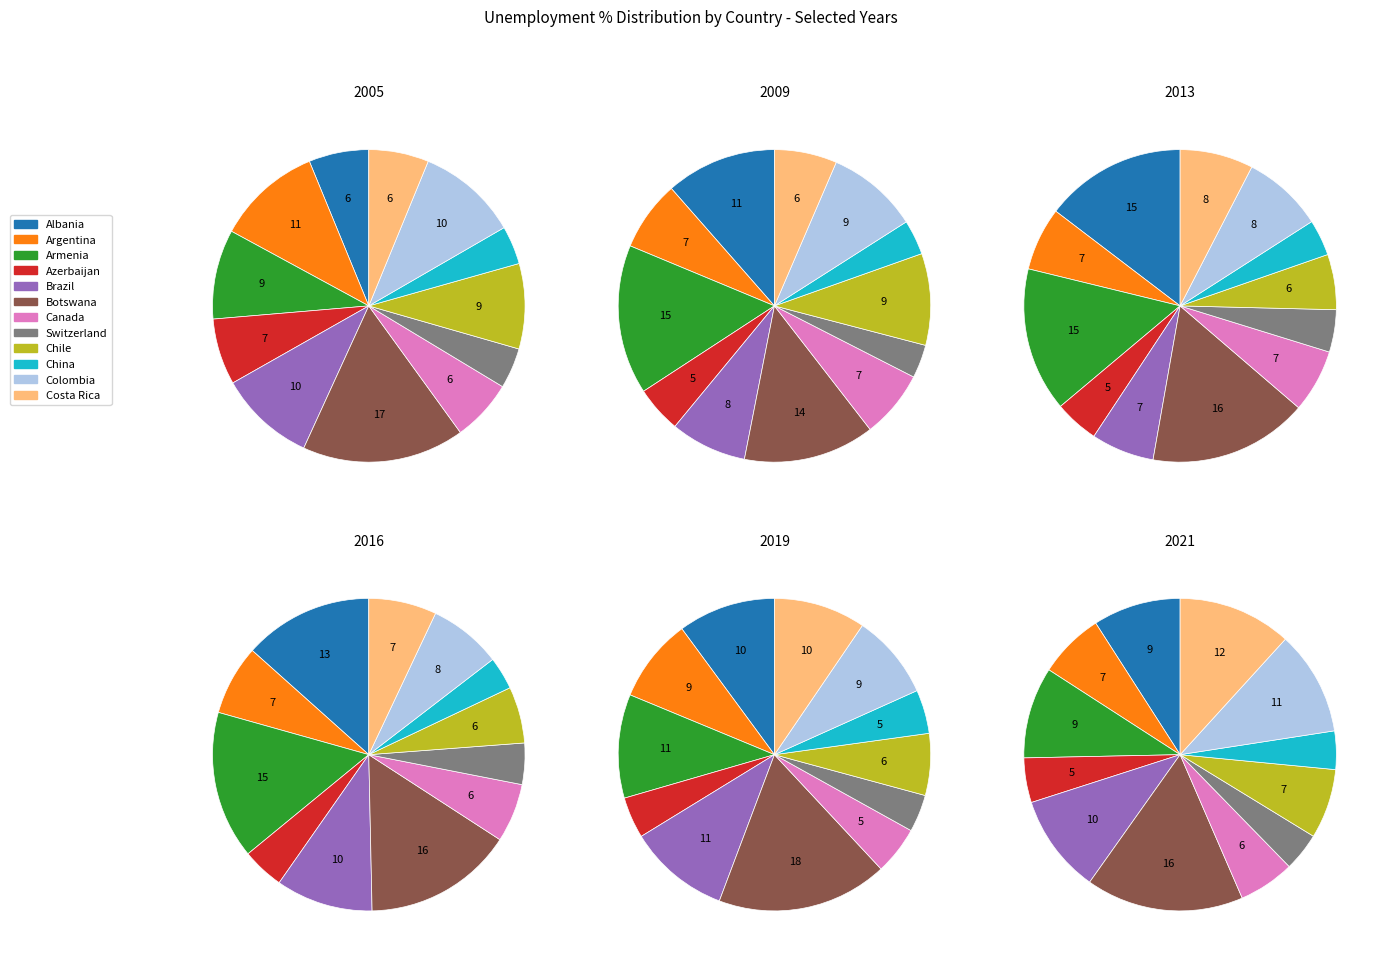

How much of the chart is everything except Azerbaijan?

95.2%